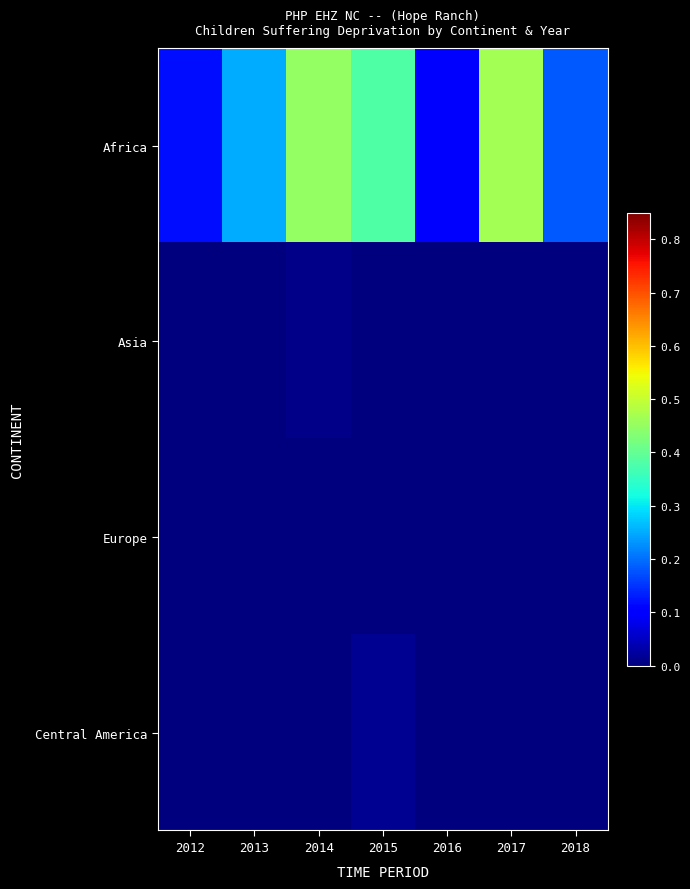

What is the difference between the highest and lowest values at 2014?

0.5